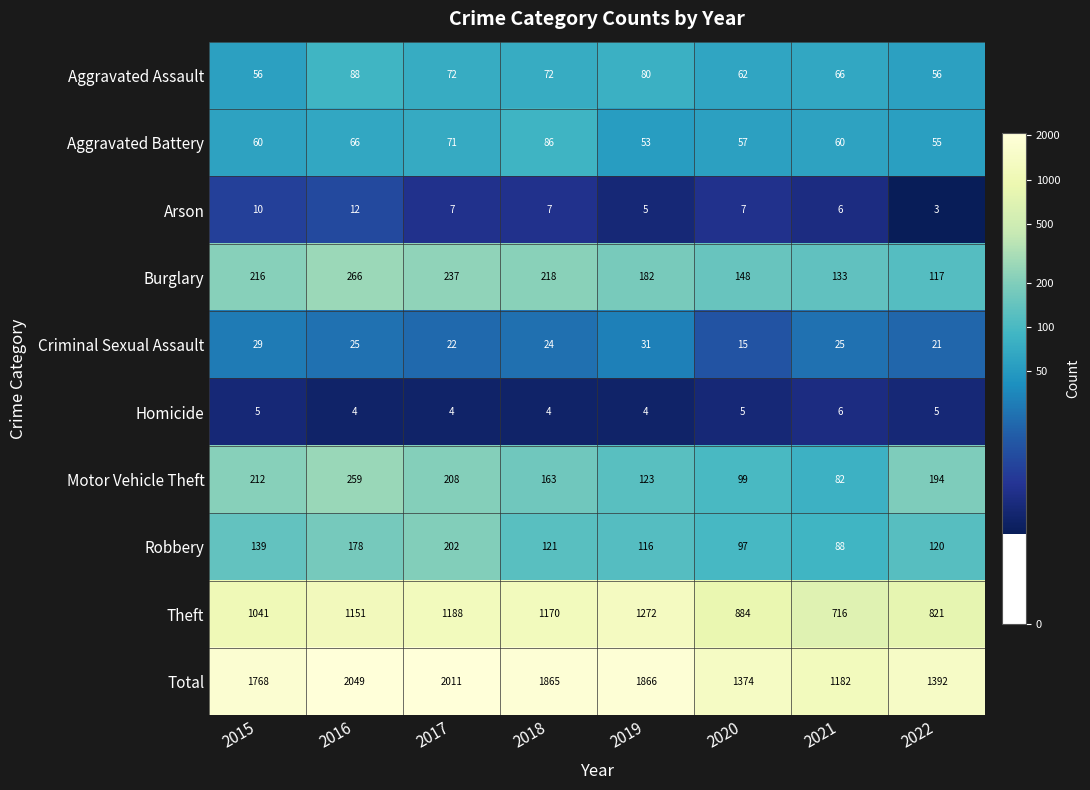

What is the sum of the Homicide values at 2019 and 2021?

10